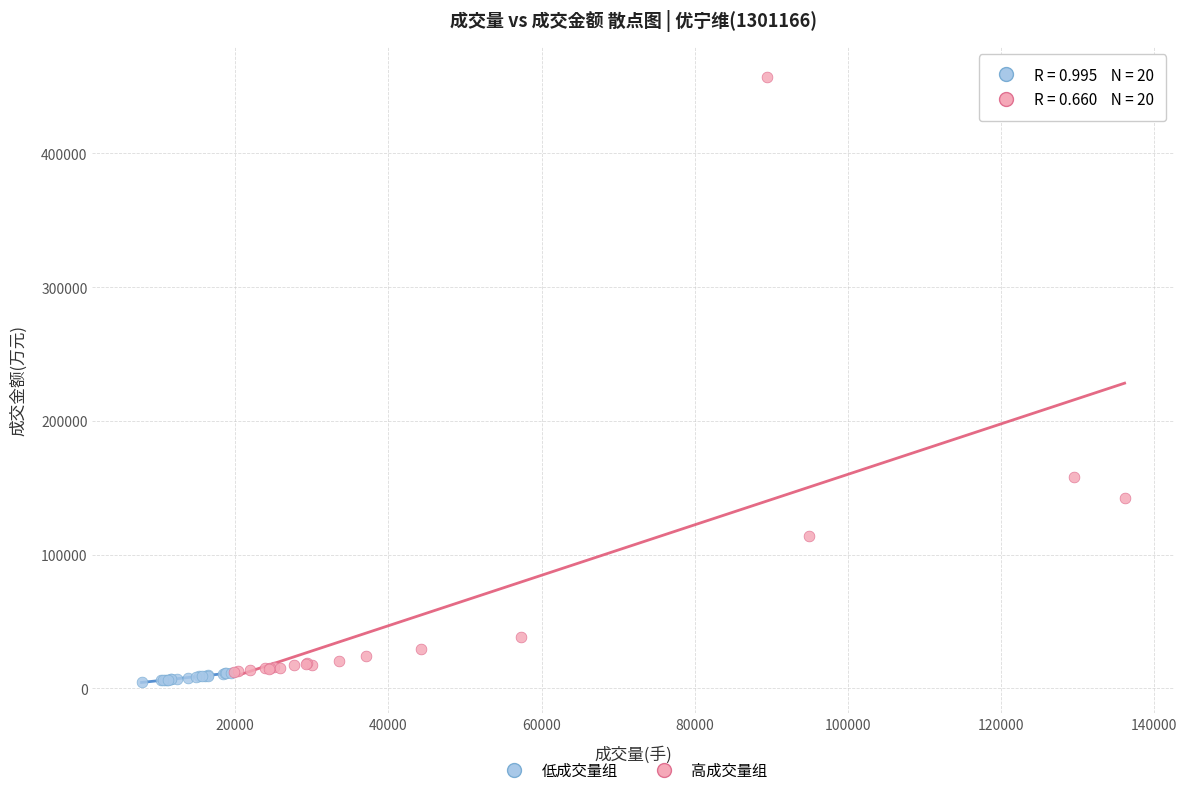

Which series contains the lowest Y value?

低成交量组